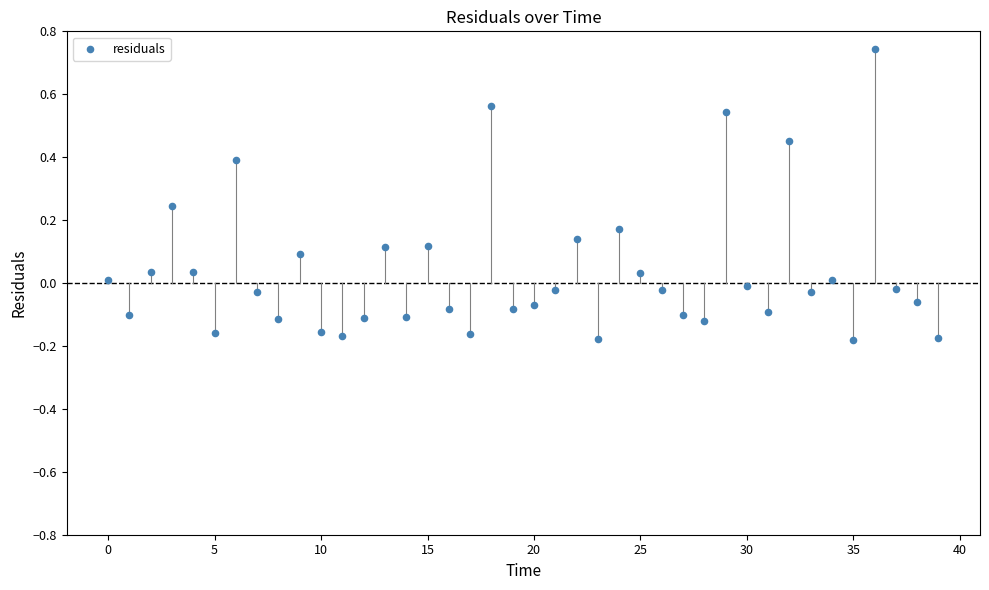

What is the range of Y values (max minus min)?

0.9